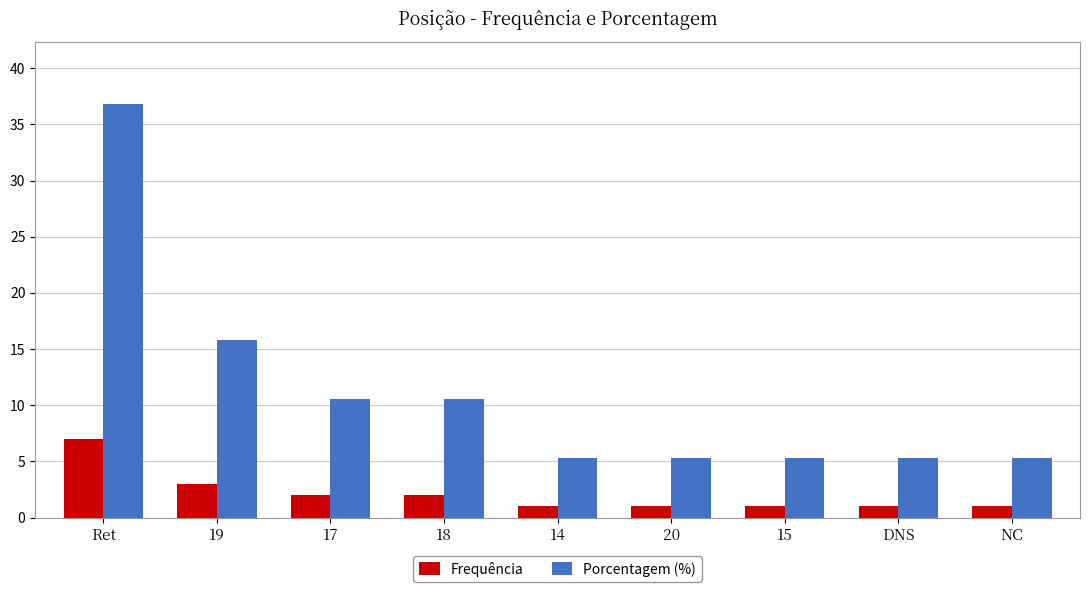

What is the greatest value displayed?

36.8